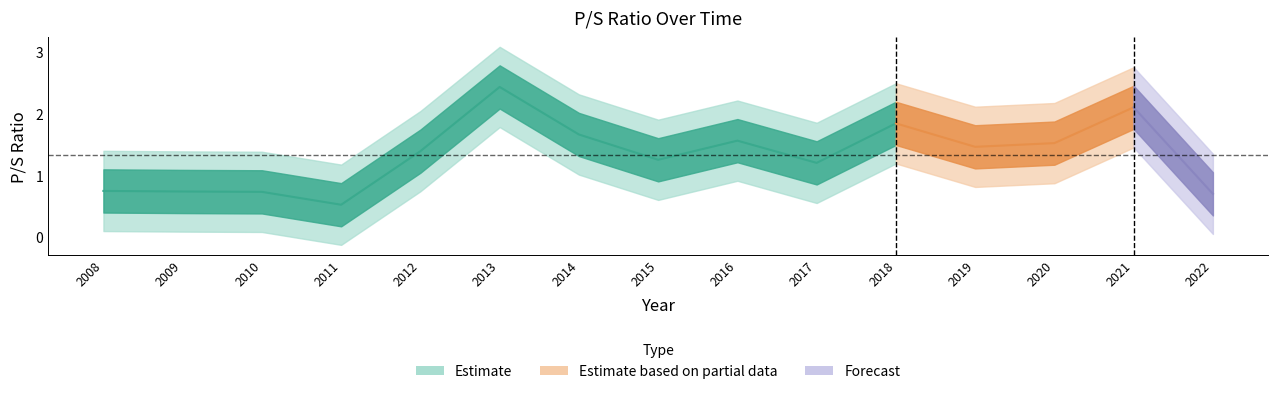

Where is the data nearest to the value 1?

2017